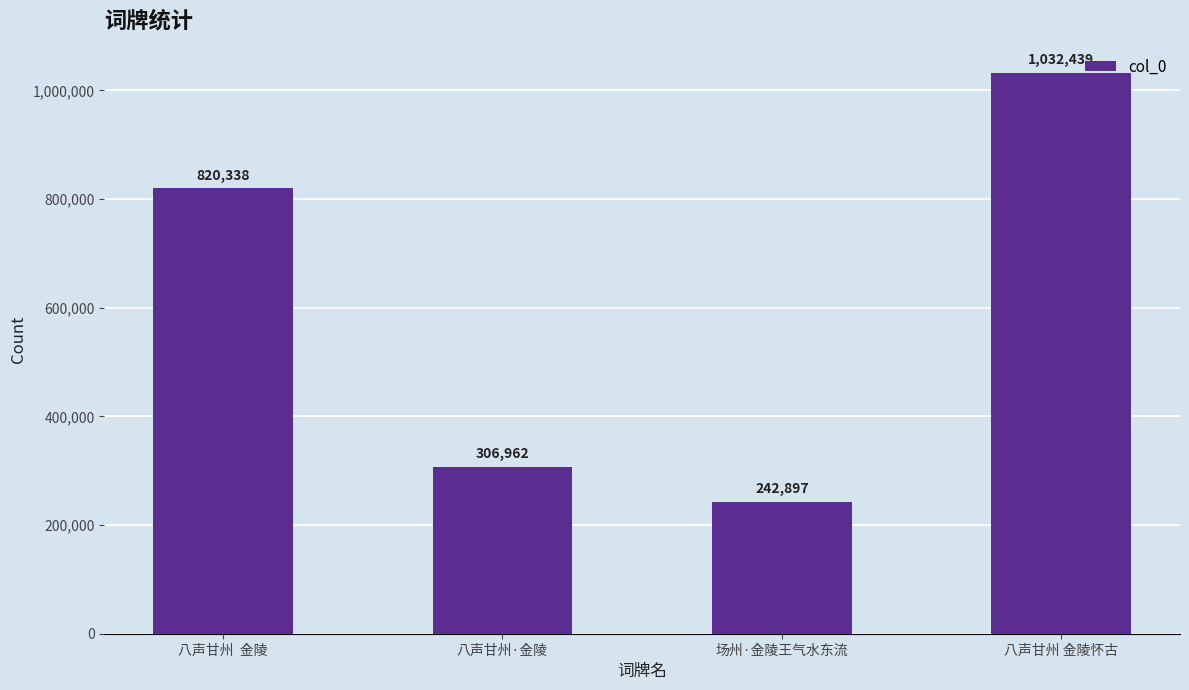

How many bars are there in total?

4